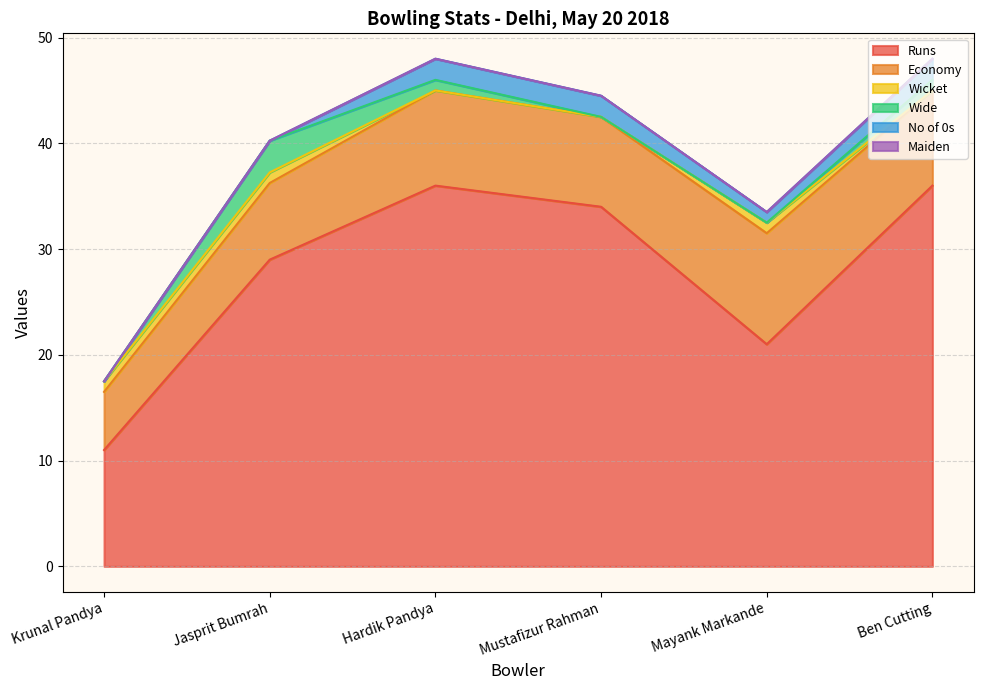

How many Wicket values are between 0 and 1?

6